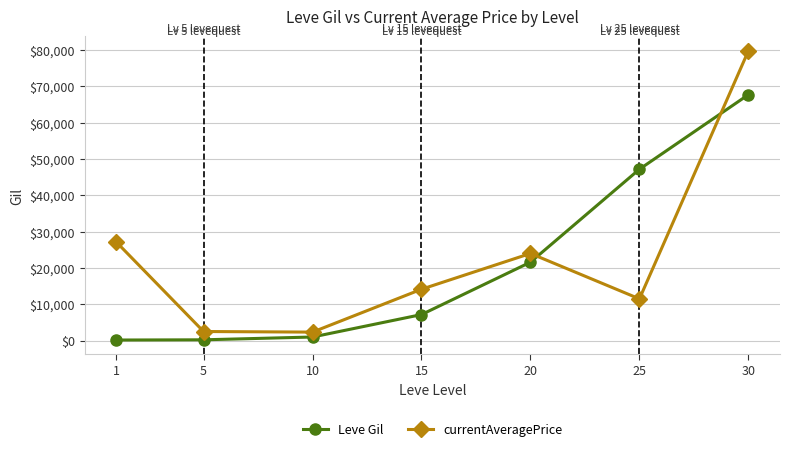

At 1, list the series in order from smallest to largest.

Leve Gil, currentAveragePrice